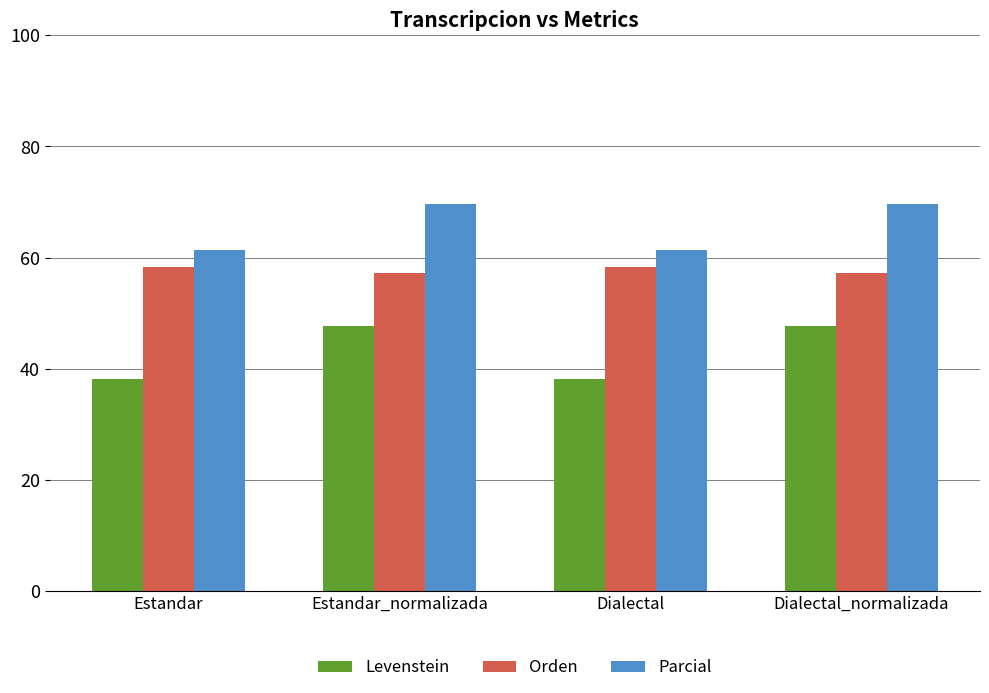

Which series has the largest range (max minus min)?

Levenstein